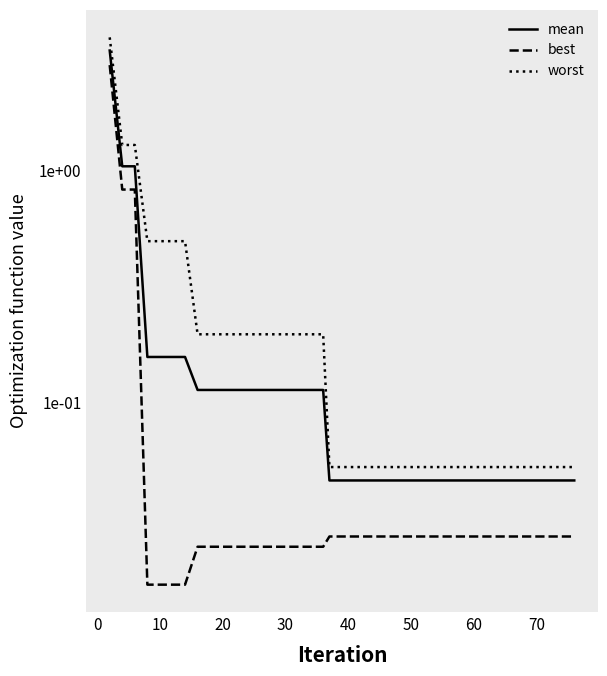

What is the sum of all mean values?

8.3